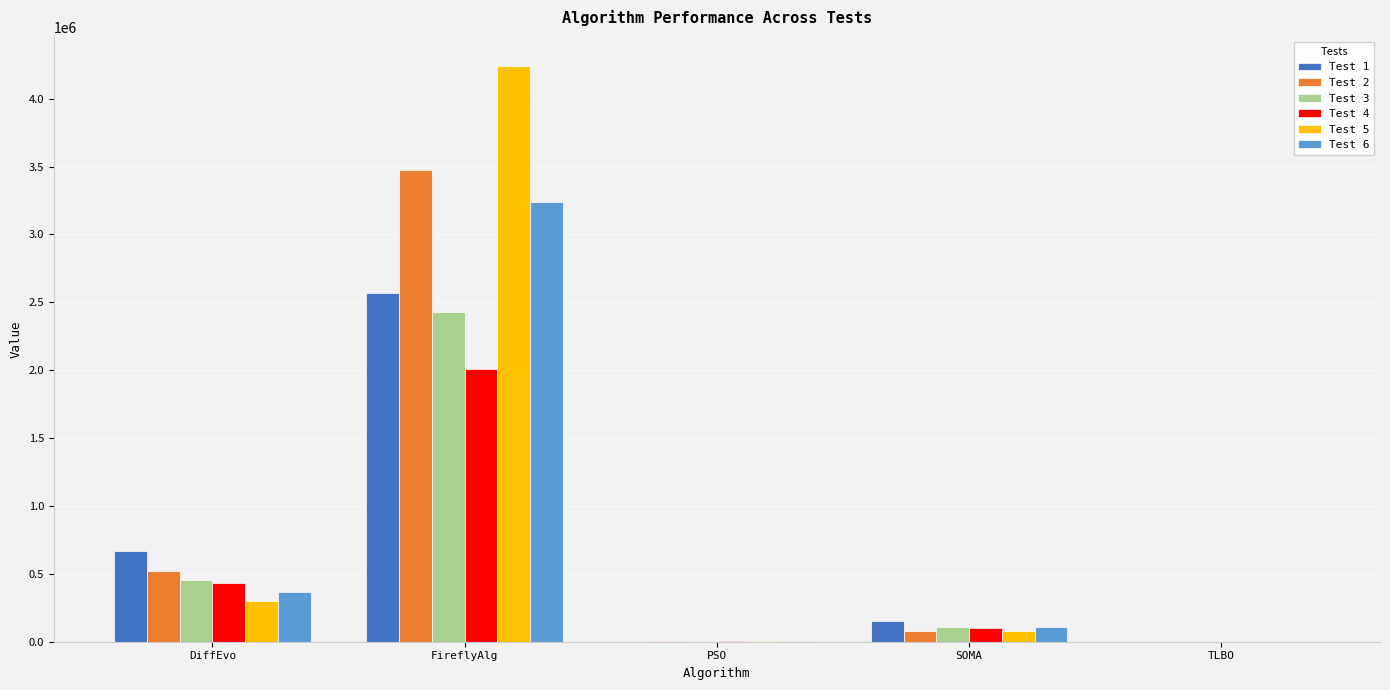

What is the sum of all Test 5 values?

4624731.9